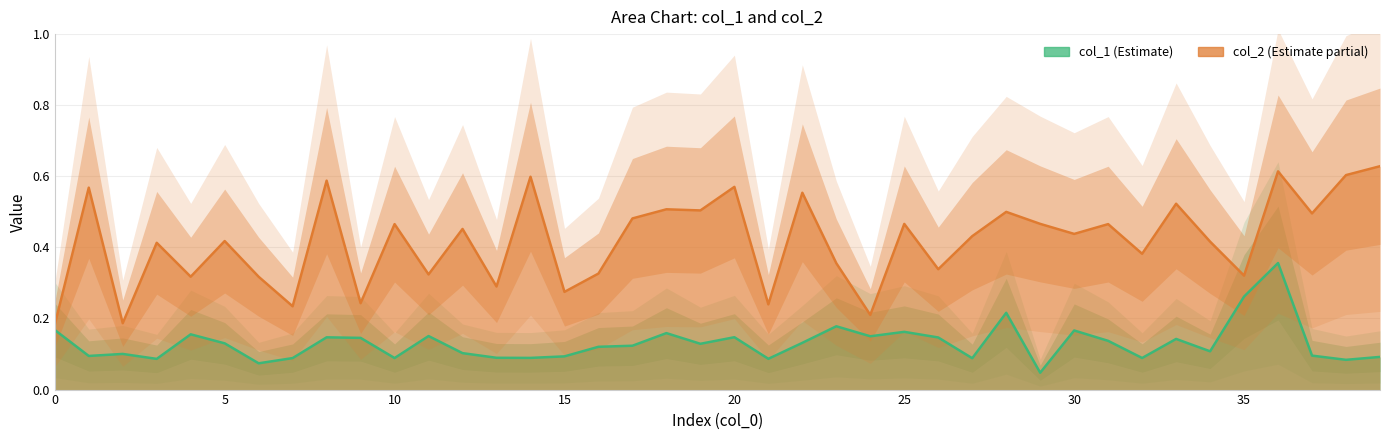

What is the value of the col_2 point at the 24th from the left?

0.4